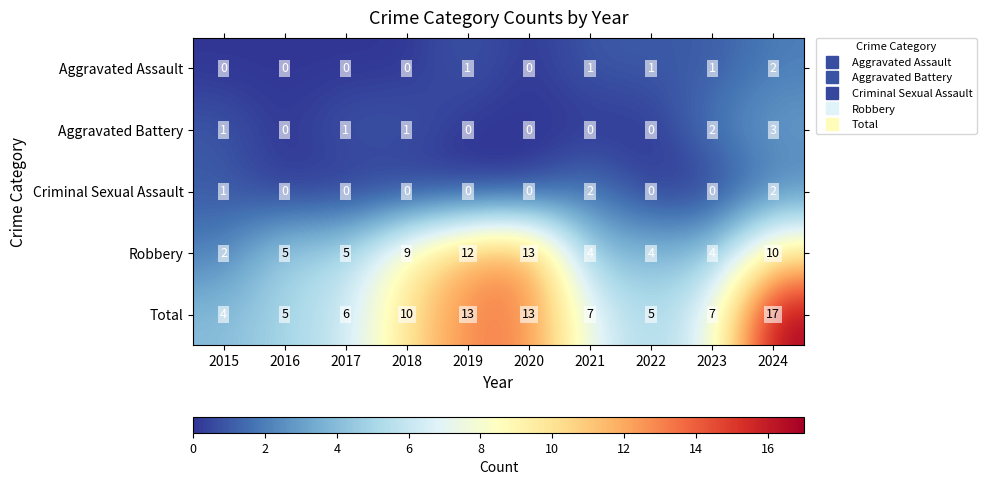

At which category is the sum across all series the highest?

2024